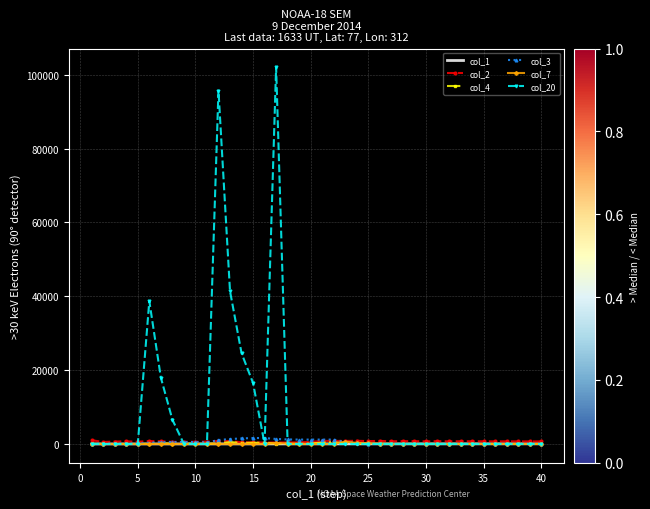

What is the maximum value shown in the chart?

102000